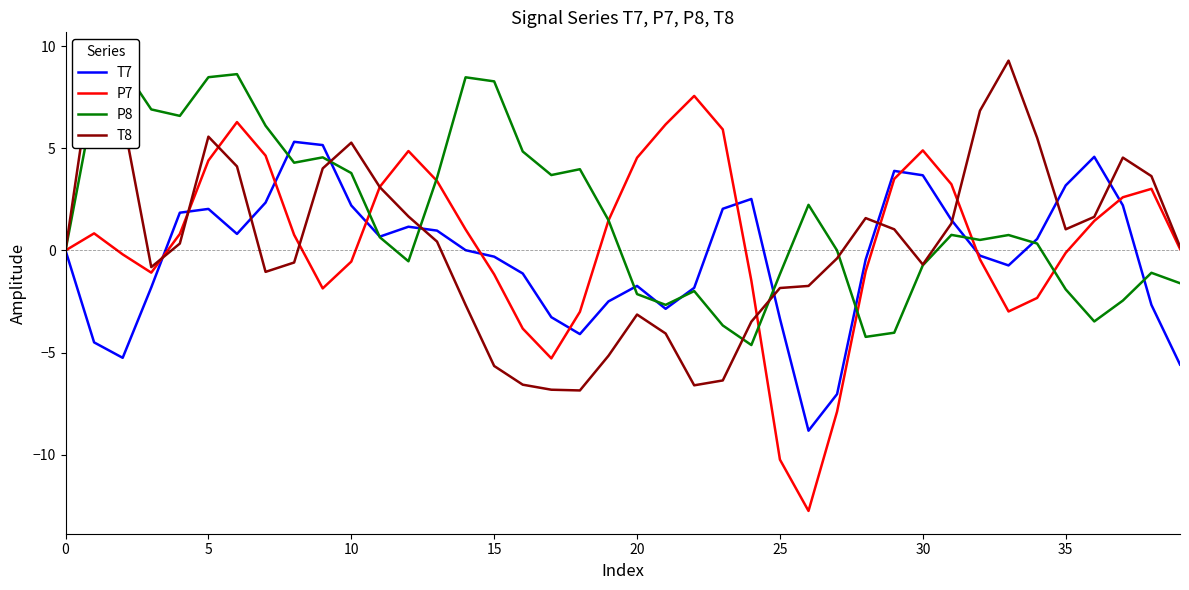

What is the minimum value for P7?

-12.8